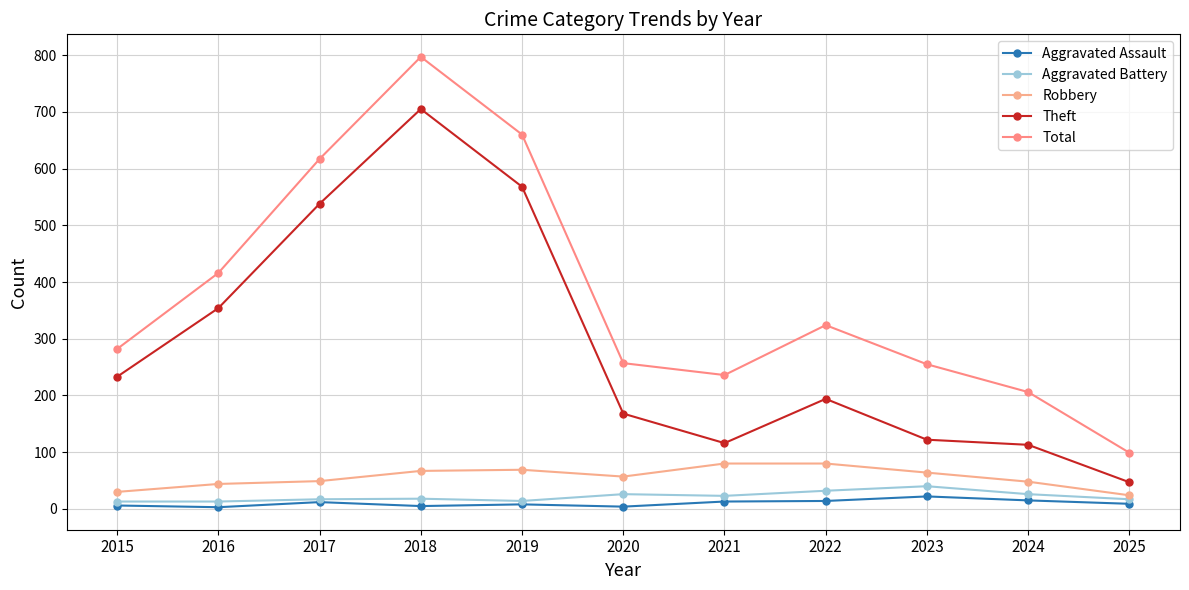

In Aggravated Battery, how many points are higher than both neighbors (excluding endpoints)?

3